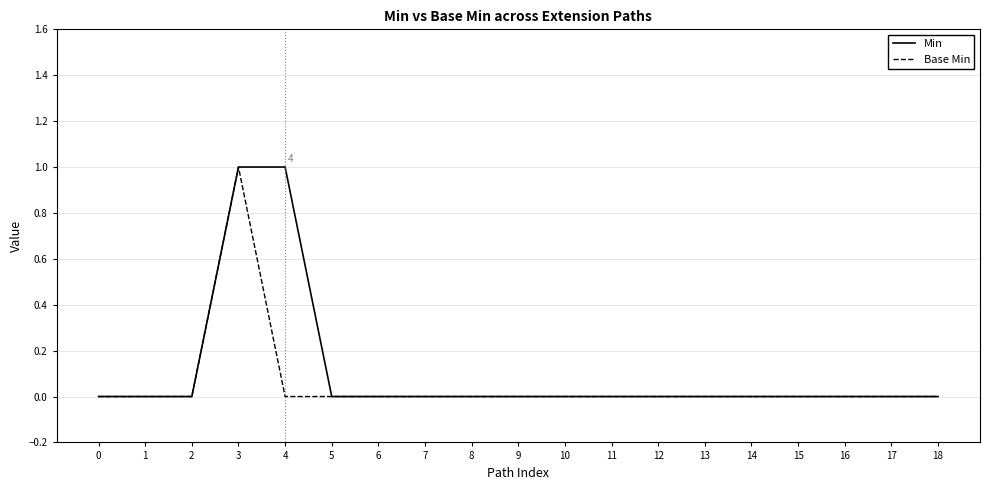

What is the difference between the maximum and minimum values in the Min series?

1